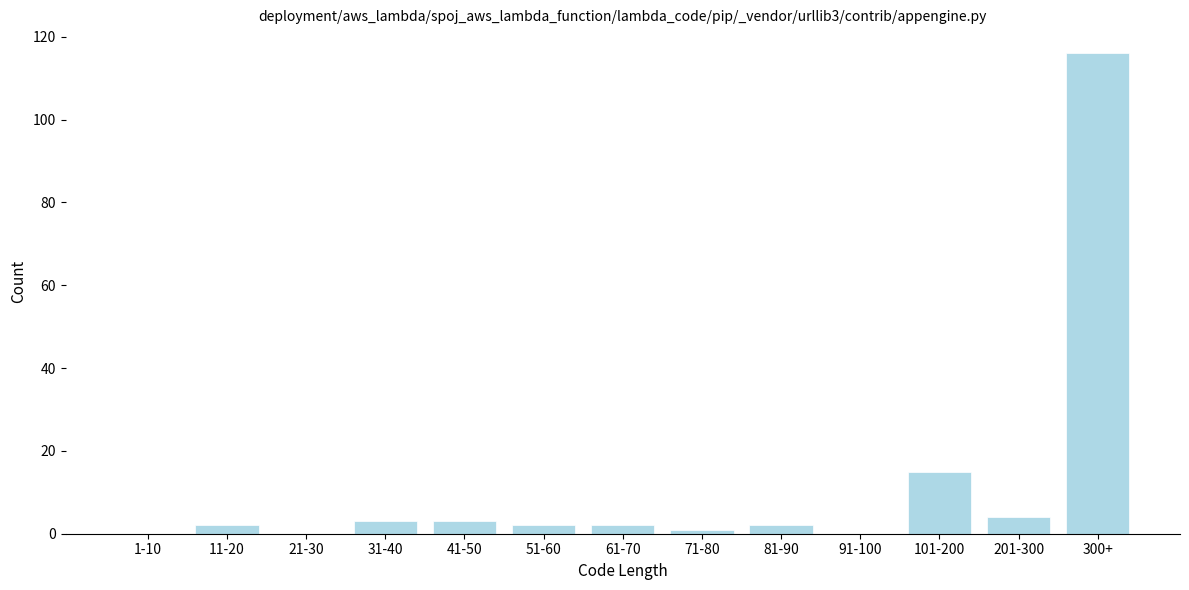

Reading left to right, extract all data points from this chart.

1-10=0	11-20=2	21-30=0	31-40=3	41-50=3	51-60=2	61-70=2	71-80=1	81-90=2	91-100=0	101-200=15	201-300=4	300+=116